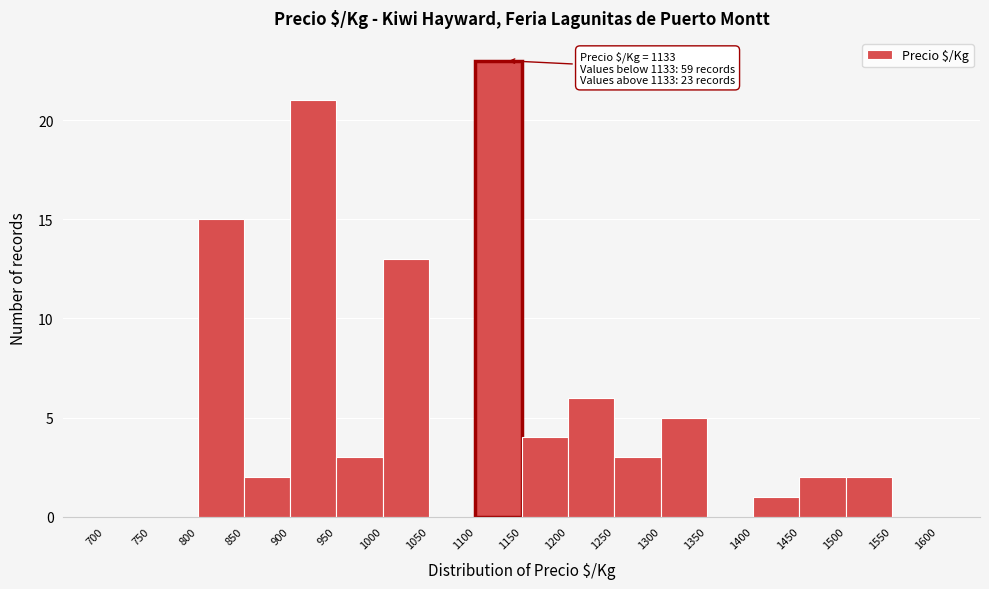

Which range on the x-axis has the tallest bar?

1100 to 1150